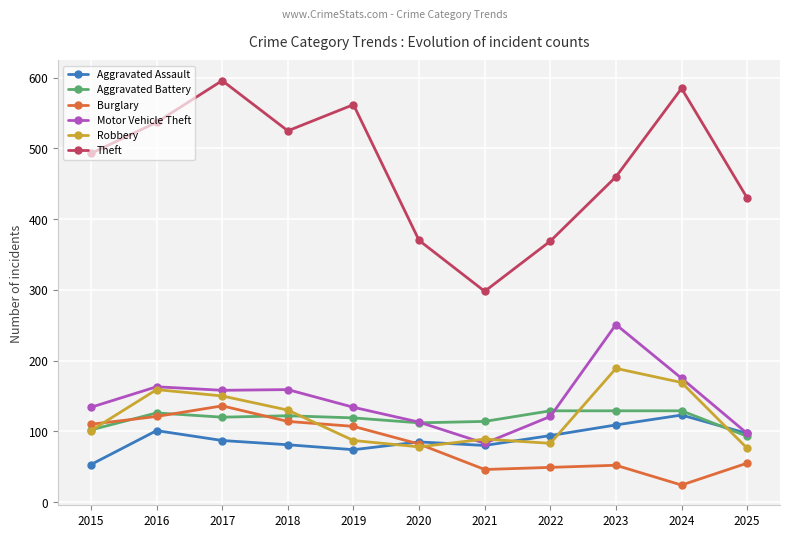

Which series changed the most between 2016 and 2020?

Theft